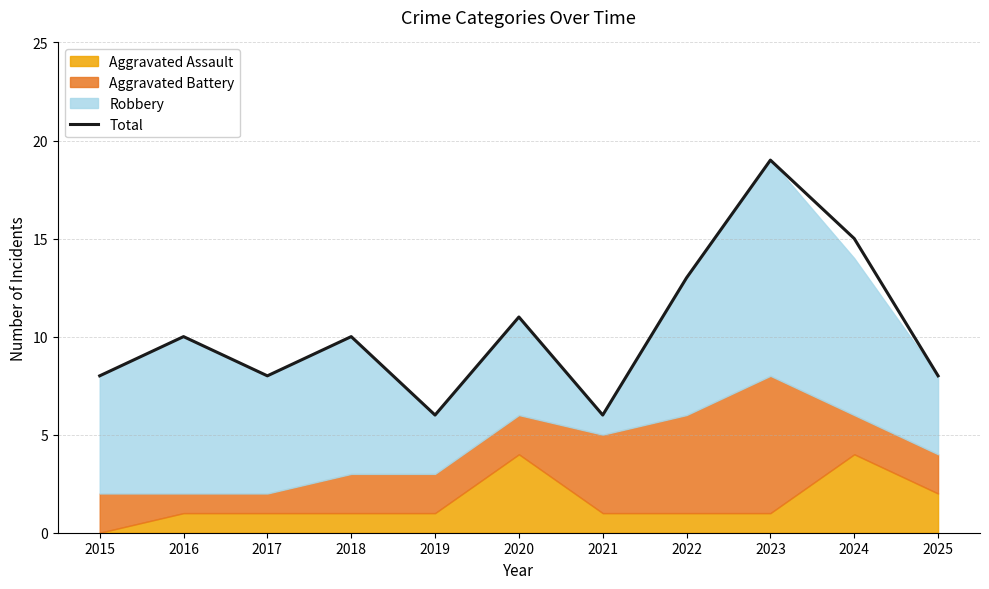

True or false: the data shows 4 at 2019.

False